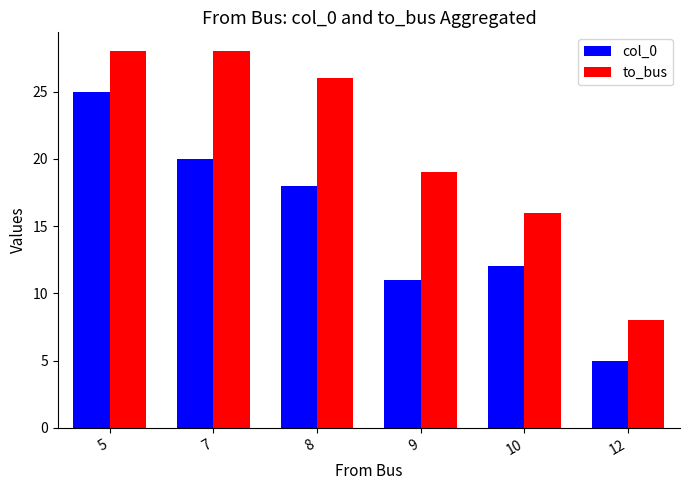

Read the col_0 value at 9, to the nearest 5.

10